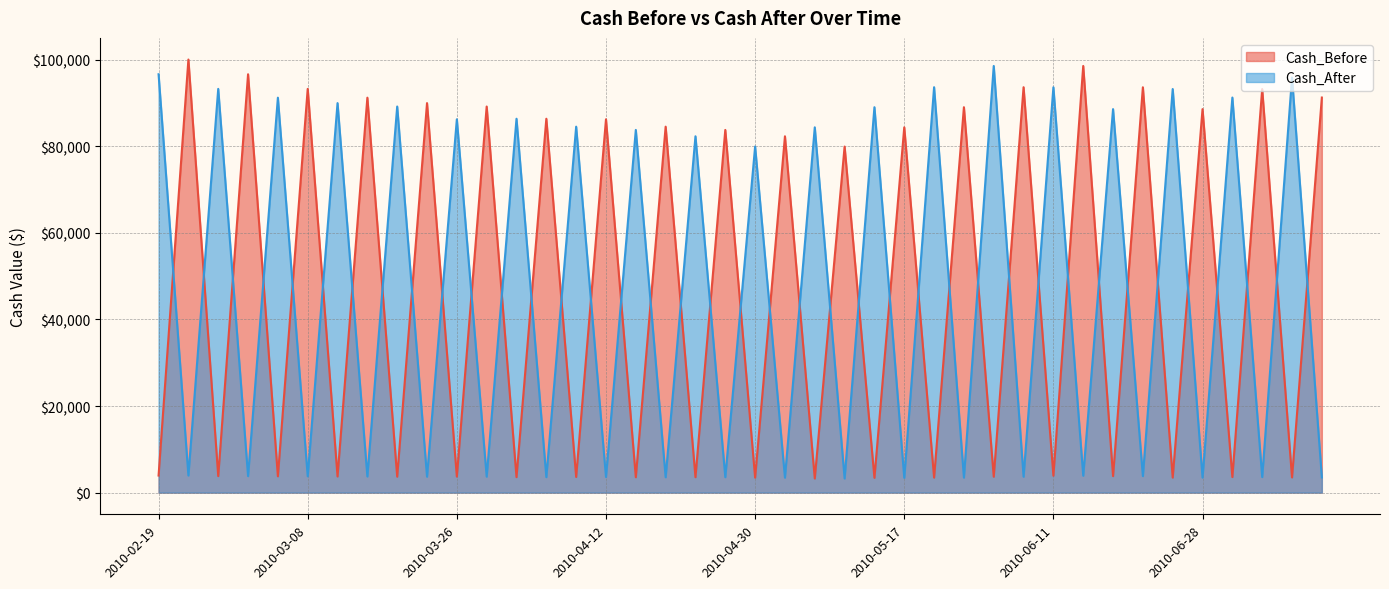

At which category is the sum across all series the highest?

2010-02-22